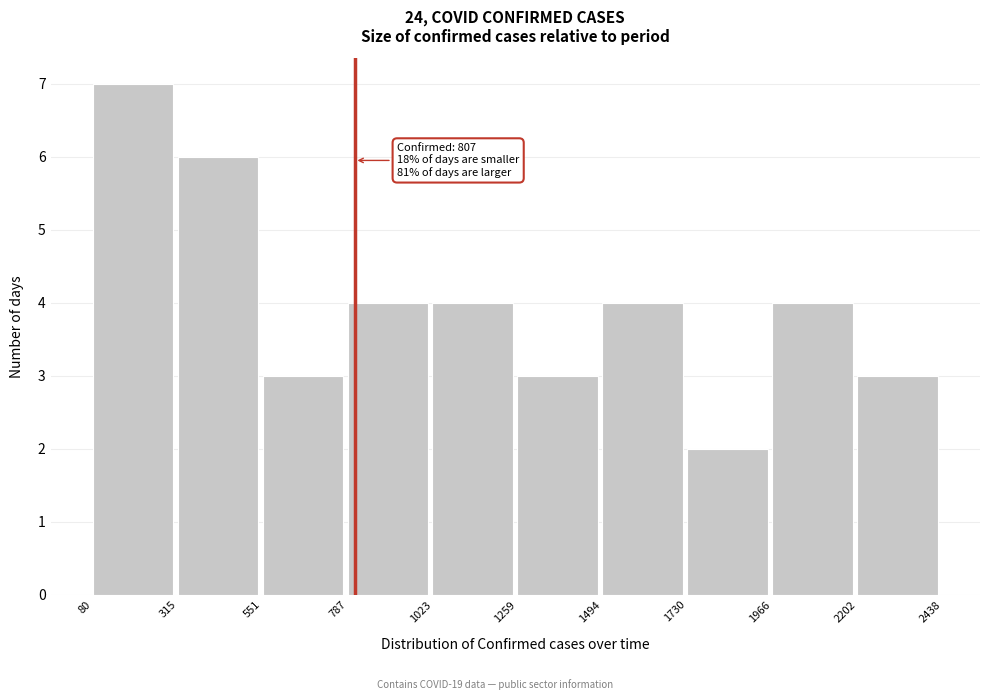

Which range on the x-axis has the tallest bar?

80 to 315